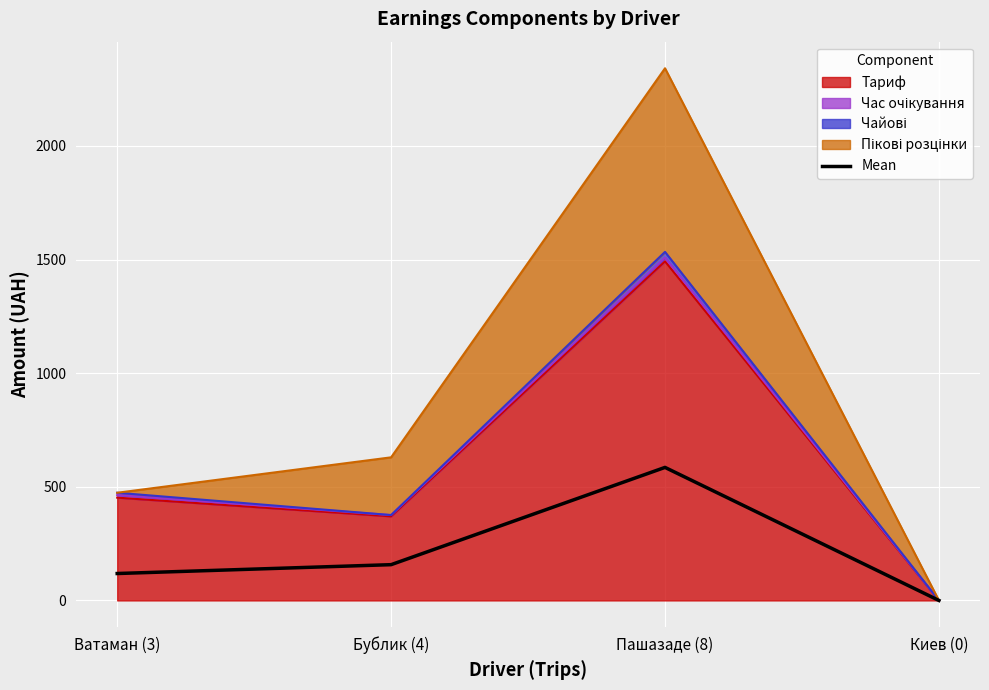

List the labels in order of value, largest first.

Пашазаде (8), Бублик (4), Ватаман (3), Киев (0)